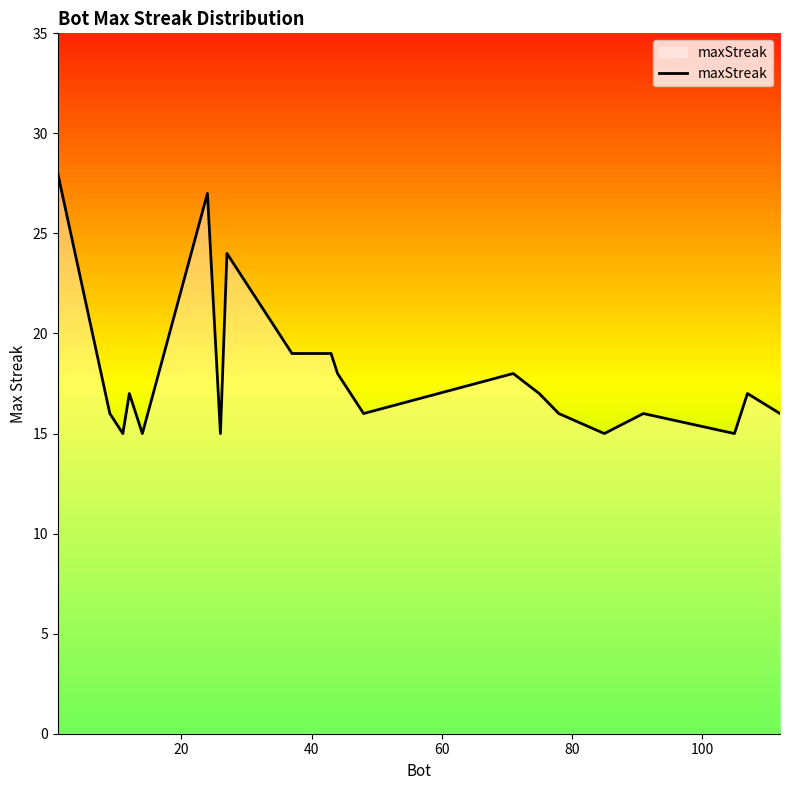

What is the average value?

18